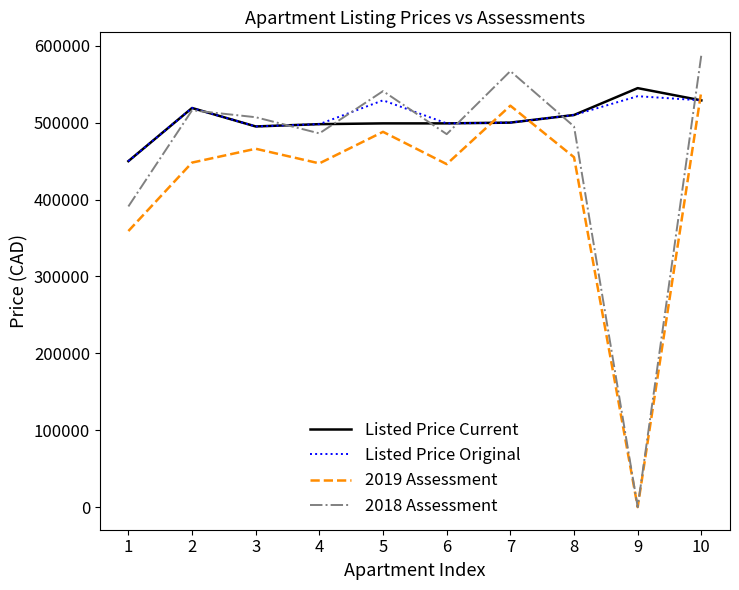

Is the value of Listed Price Current at 2 greater than the value of 2019 Assessment at 5?

Yes